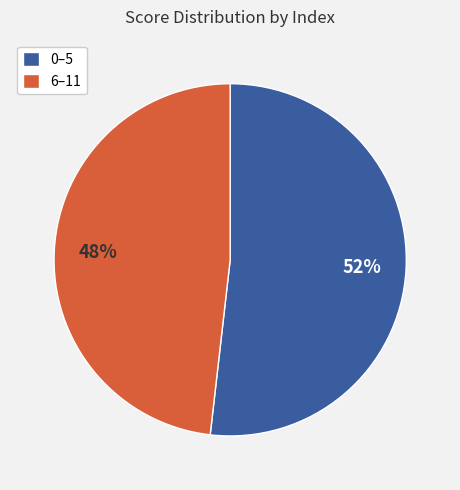

The 6–11 slice represents 48% of the pie. True or false?

True